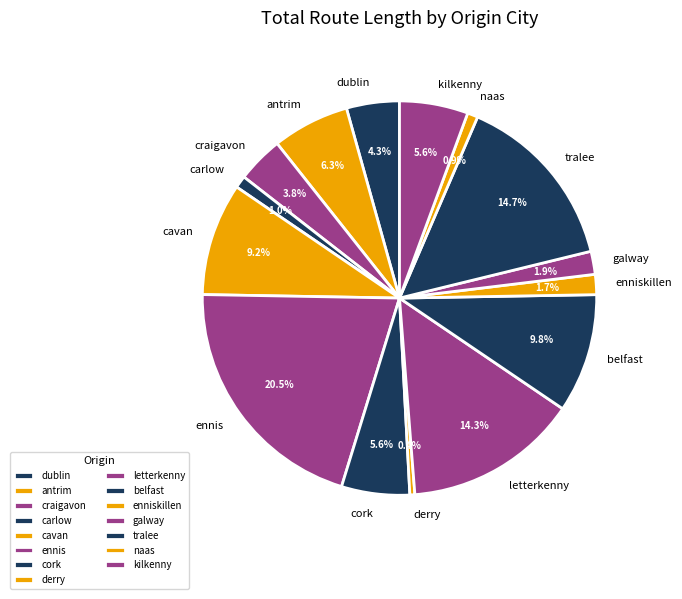

Does any single category account for the majority?

No